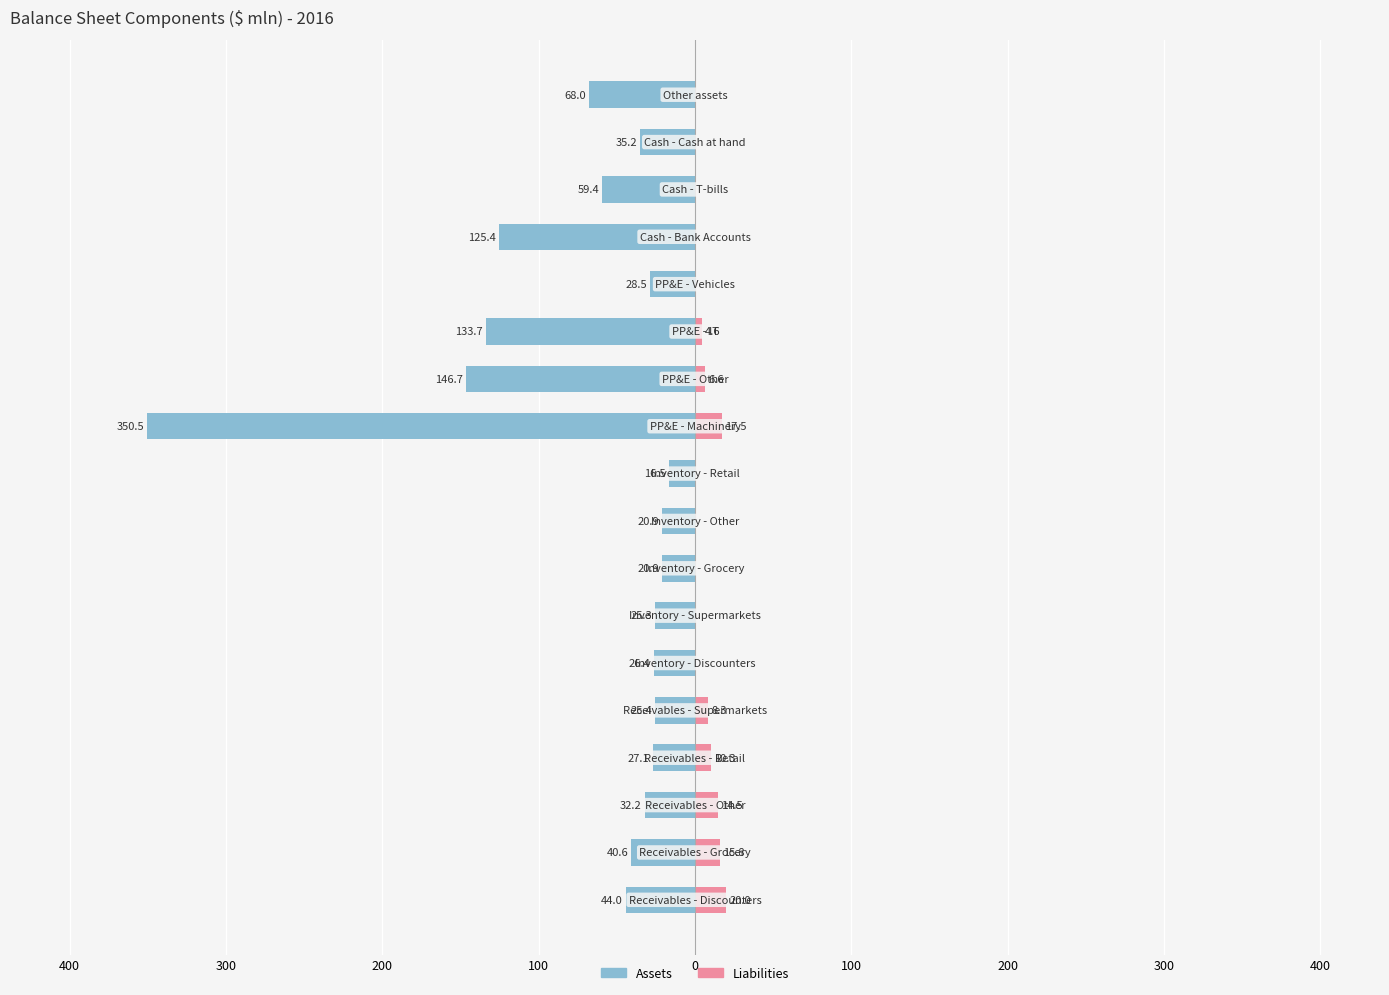

How many data points in Liabilities are above 0?

8